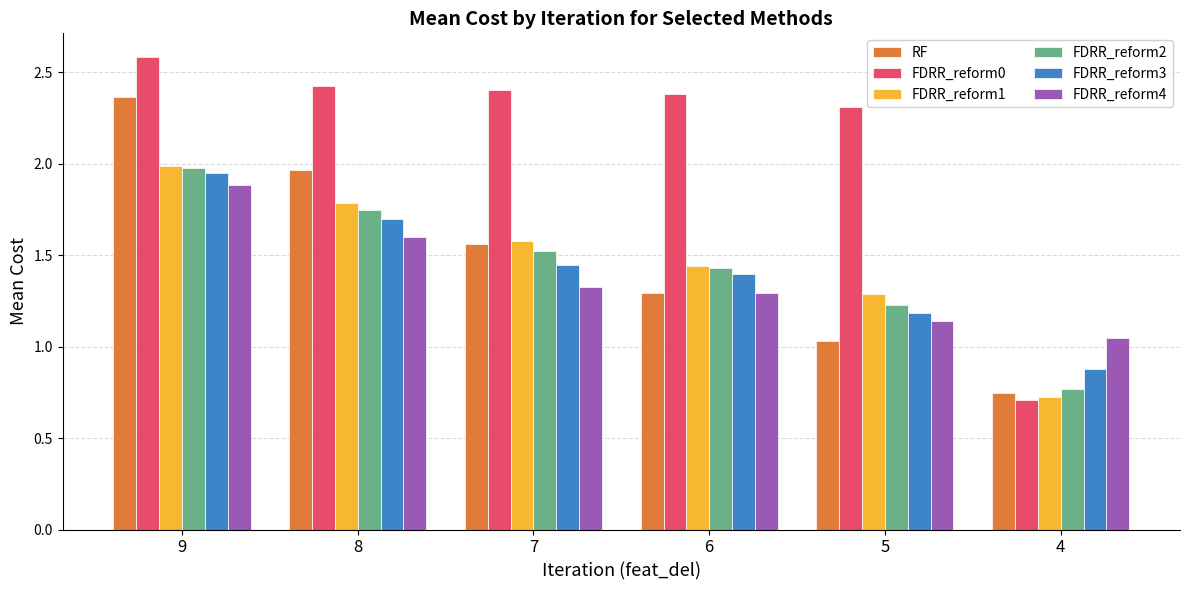

At which category is the sum across all series the highest?

9